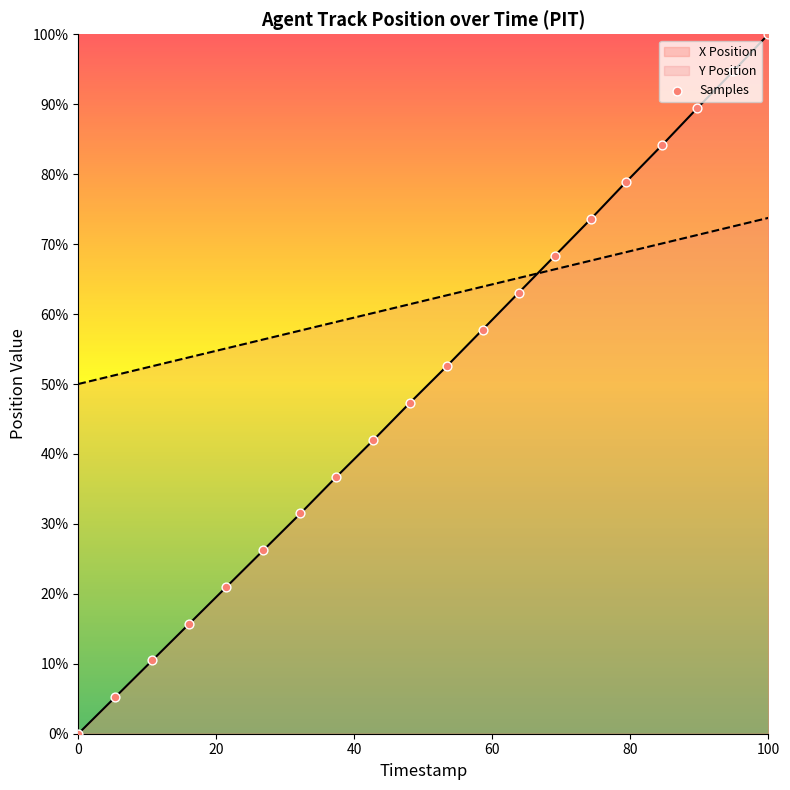

Is the value of X Position at 10.3 greater than the value of Y Position at 10.6?

No